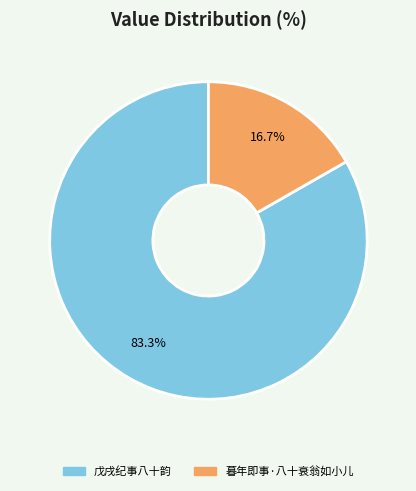

Combined, what portion of the pie is 暮年即事·八十衰翁如小儿 and 戊戌纪事八十韵?

100.0%